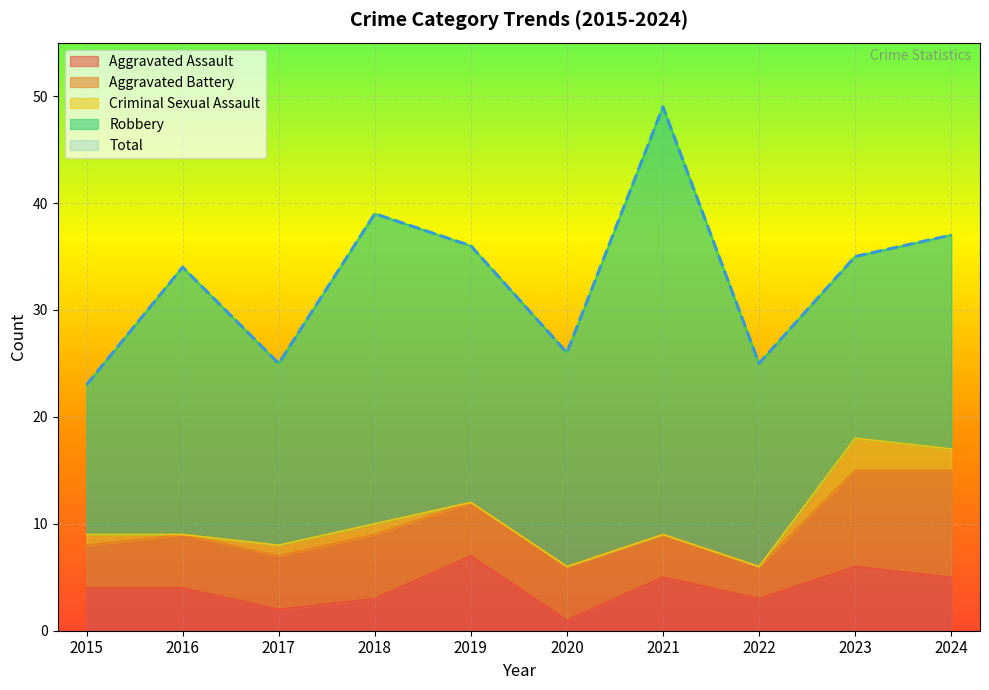

At which label does Criminal Sexual Assault reach its minimum?

2016